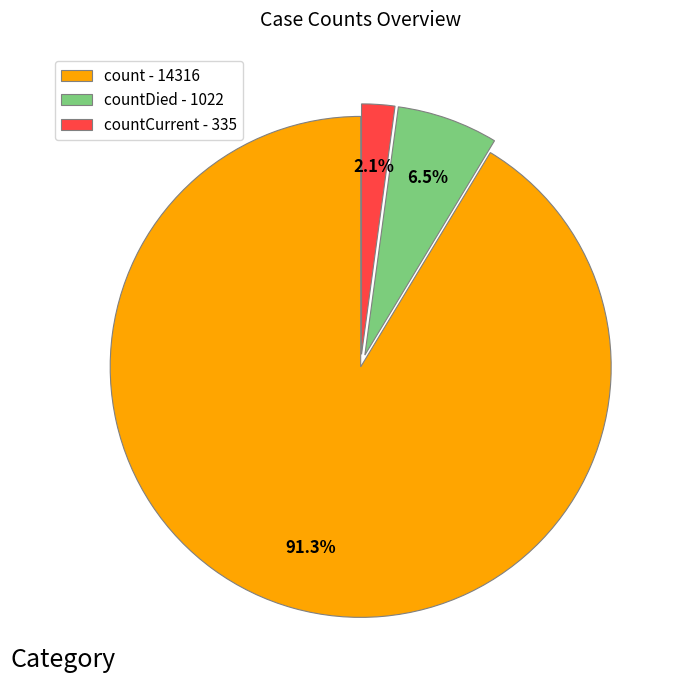

Between countDied - 1022 and countCurrent - 335, which is larger?

countDied - 1022